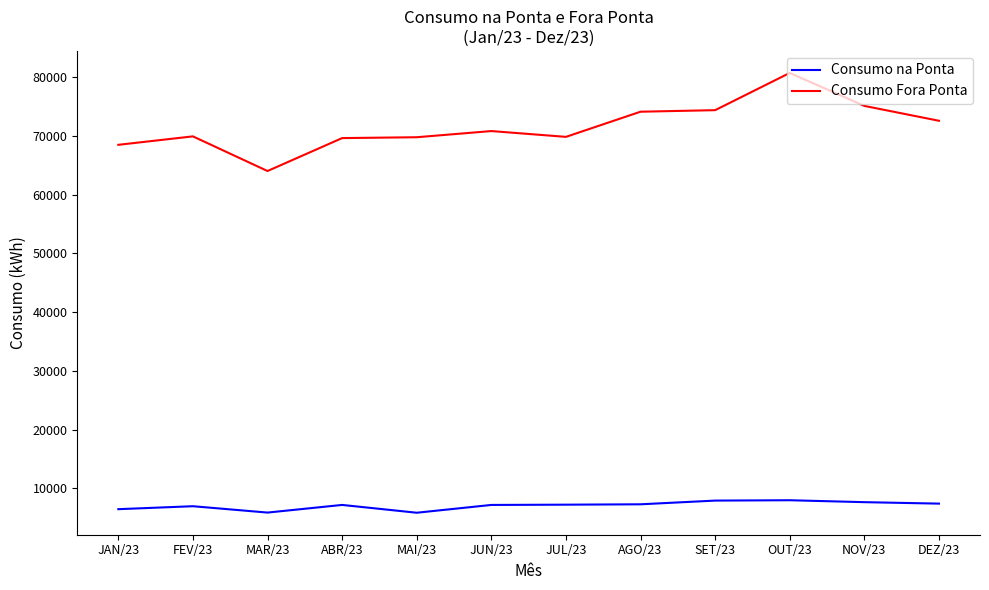

Rank the series by their average value, from highest to lowest.

Consumo Fora Ponta, Consumo na Ponta